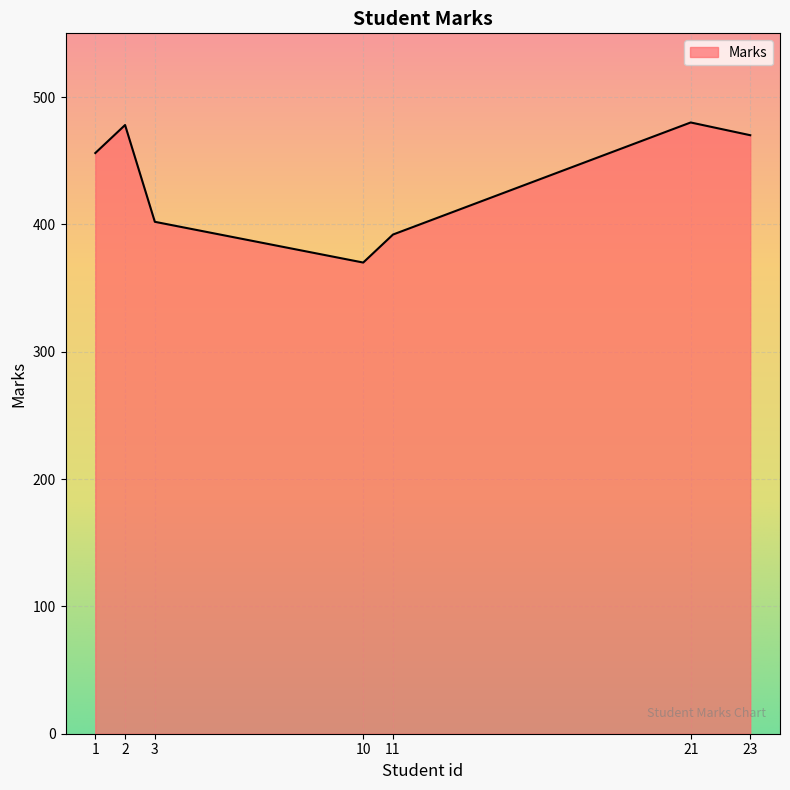

At which category does the data reach its first local peak?

2